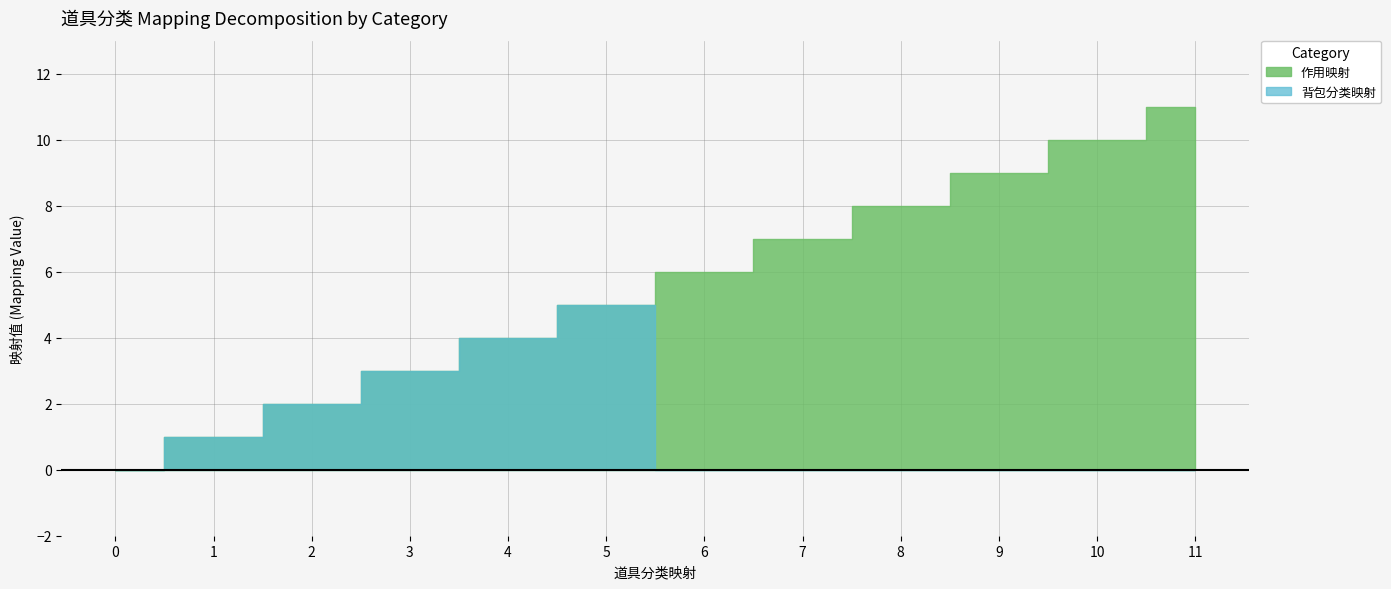

What is the difference between the second highest and minimum values in the 作用映射 series?

10